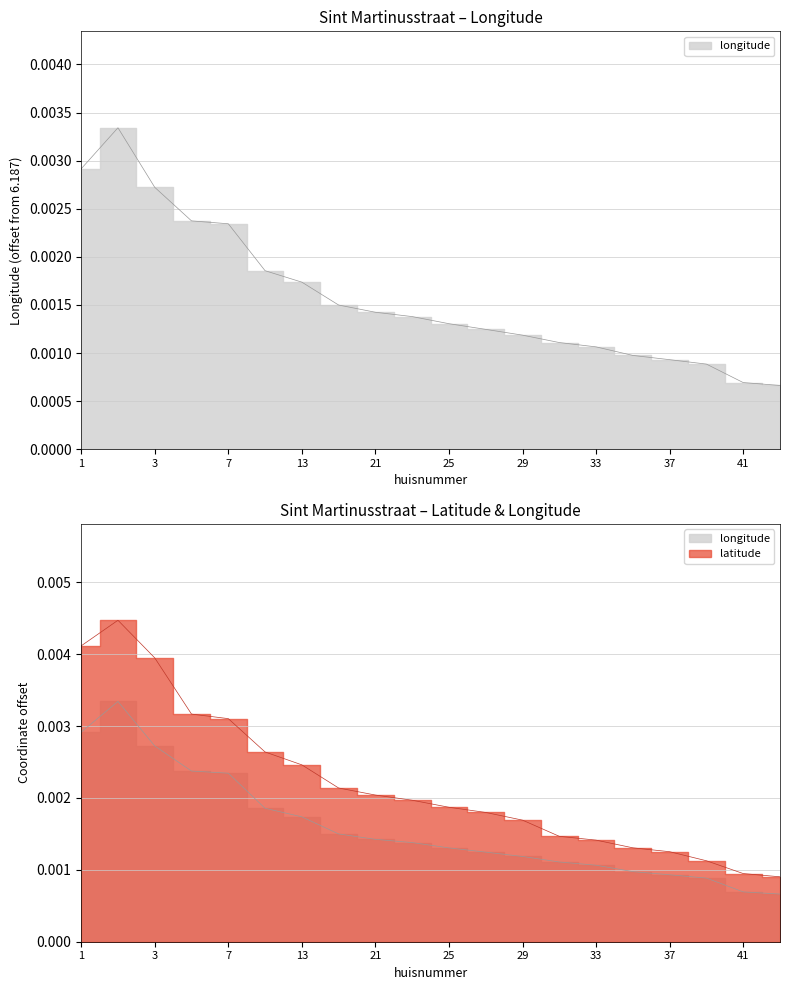

True or false: latitude and longitude cross at least once.

False